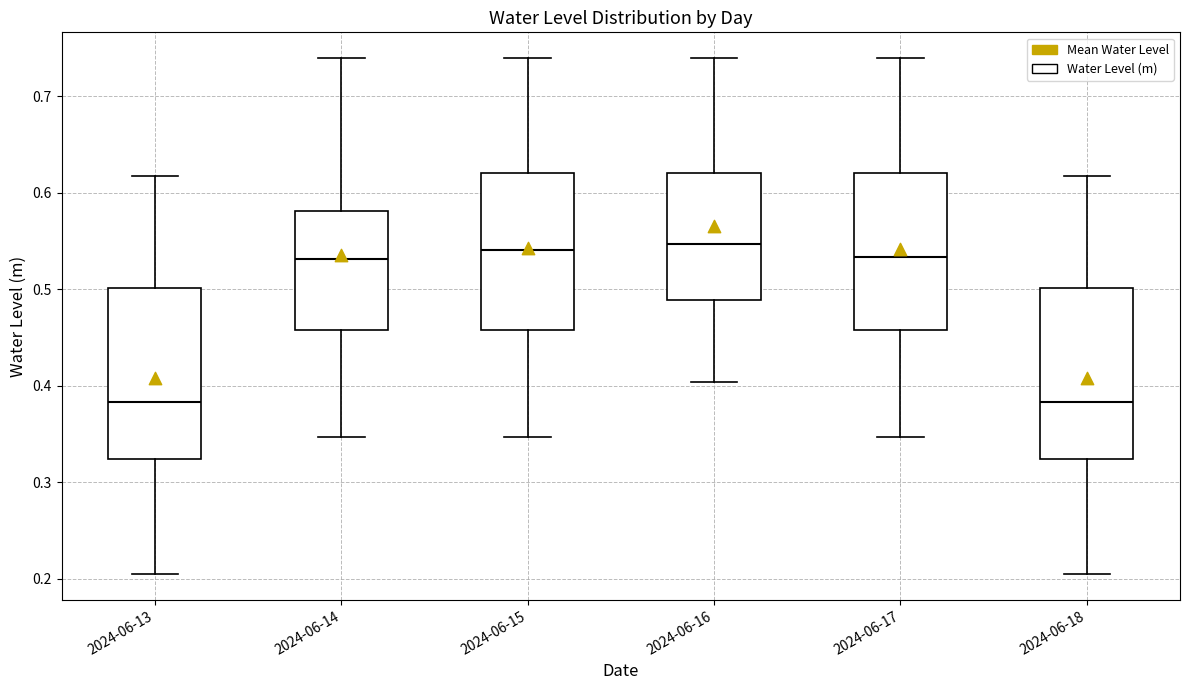

Where does the upper whisker of the box for 2024-06-16 end on the y-axis? The values are not printed on the chart, so give them approximately, as read against the axis.

0.74